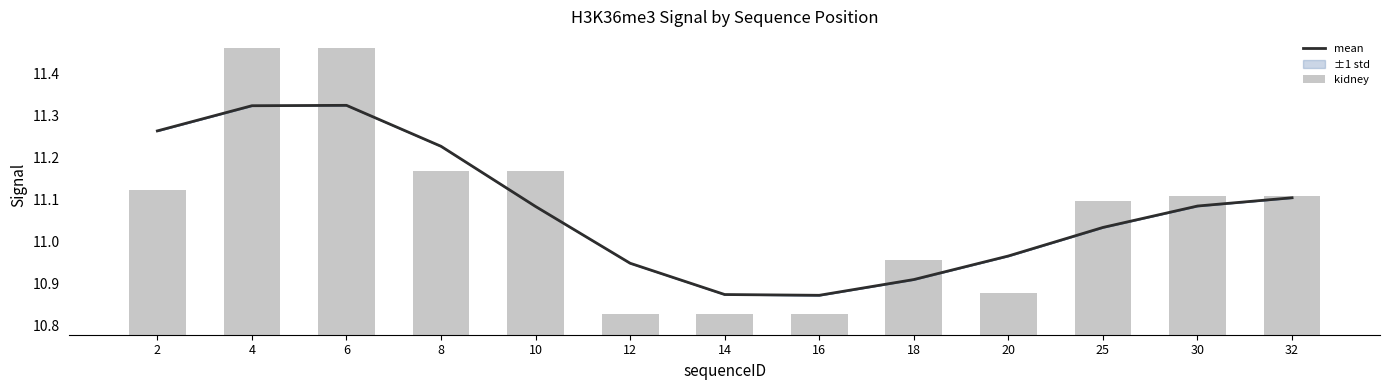

Which series changed the most between 2 and 20?

mean